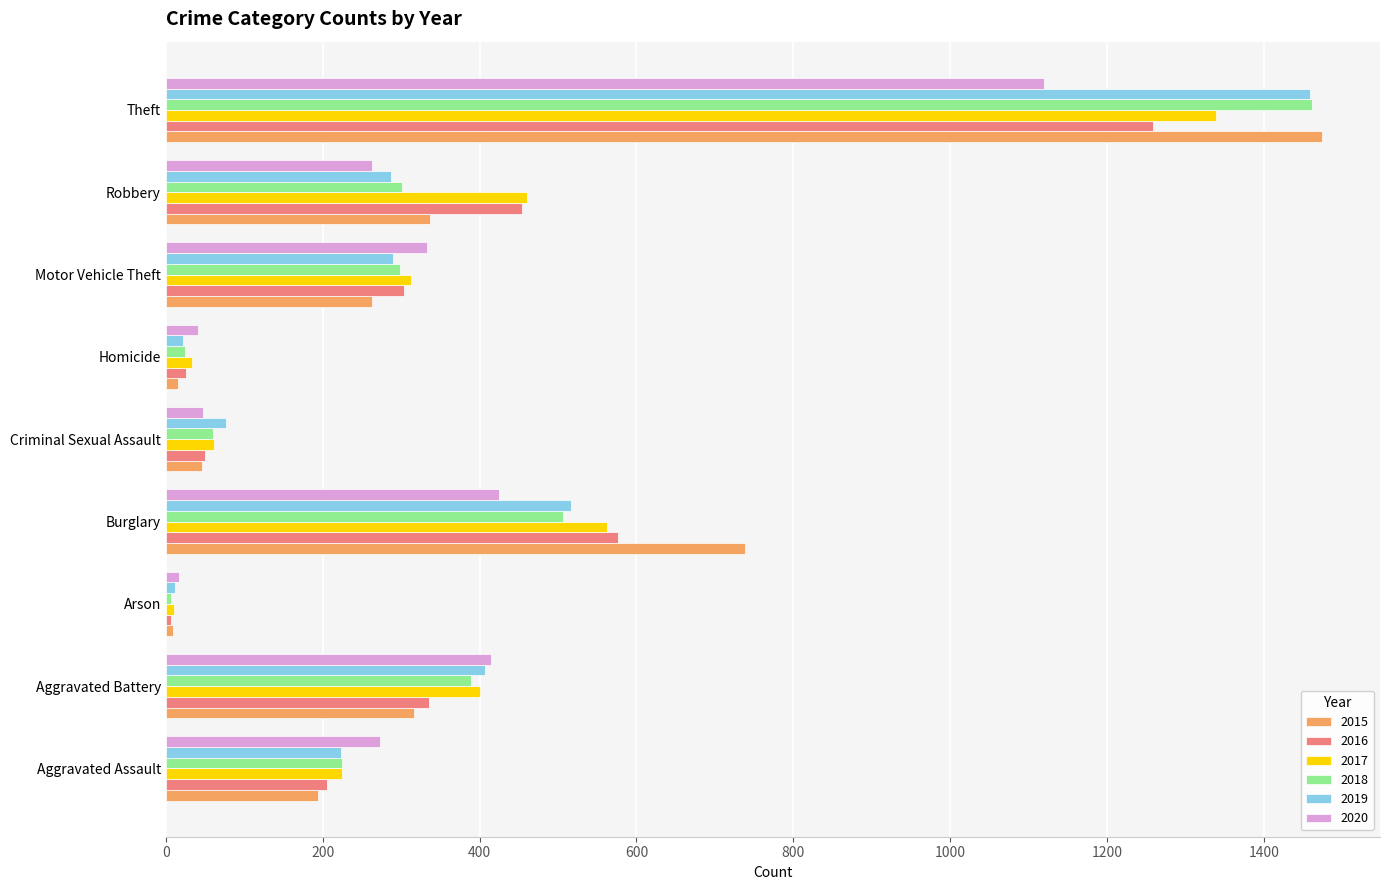

What is the difference between the maximum and minimum values in the 2019 series?

1447